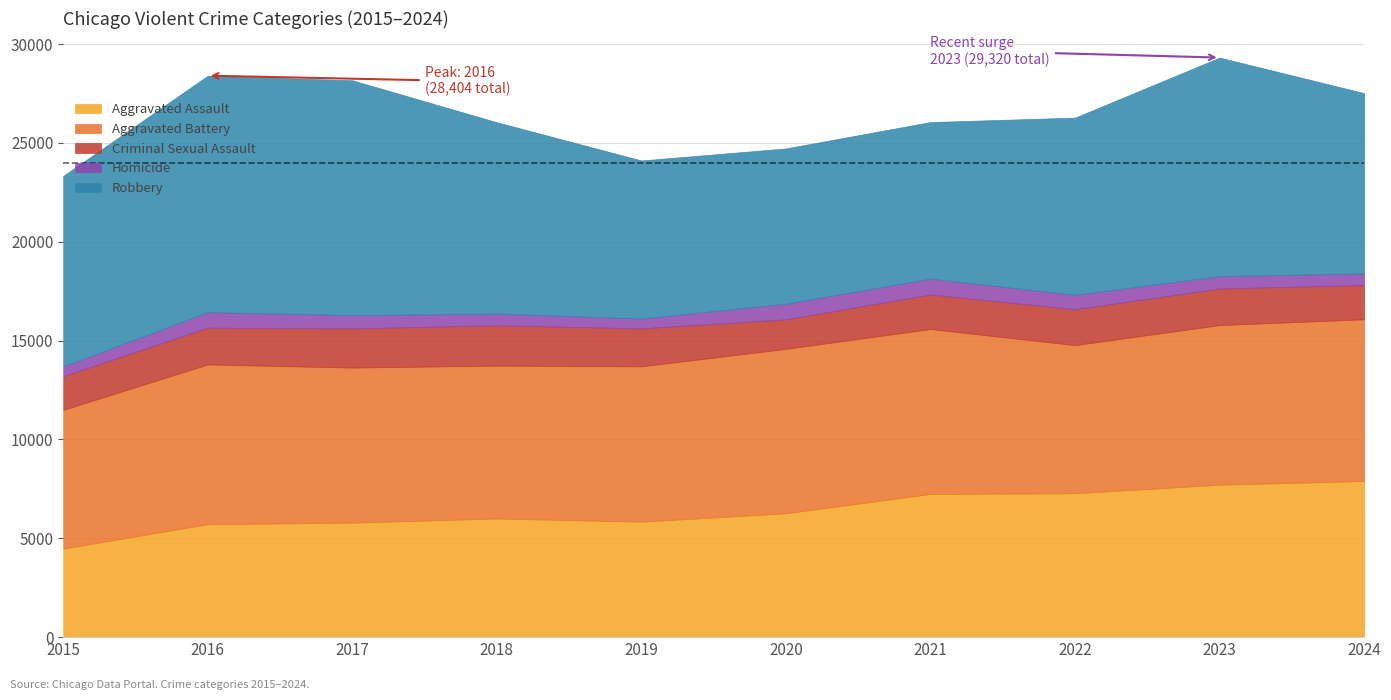

What is the difference between the second highest and second lowest values in the Aggravated Battery series?

828